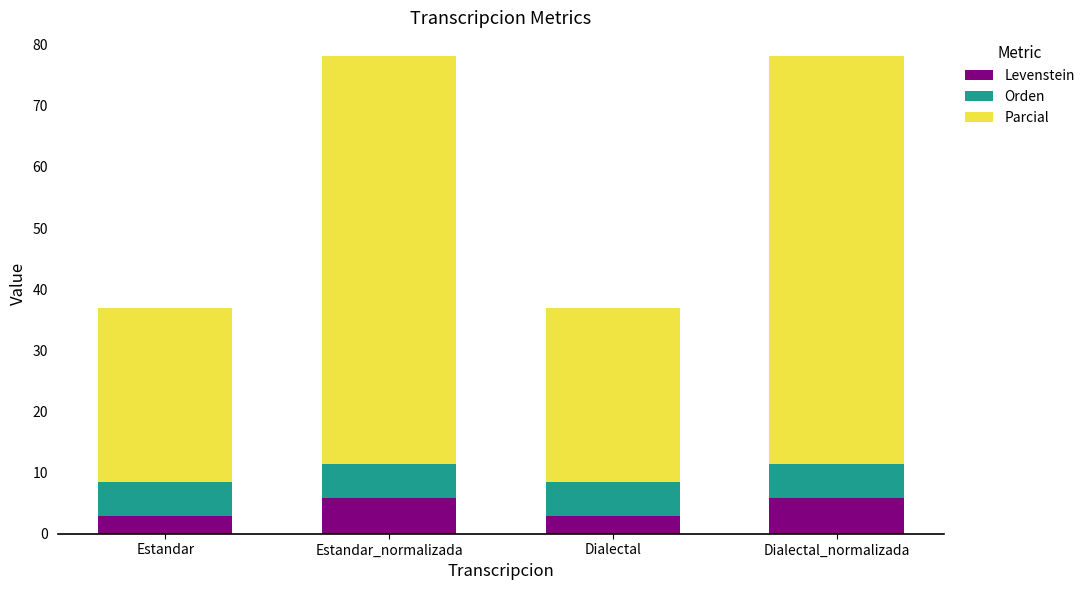

The Levenstein series shows 5.9 at Estandar_normalizada. True or false?

True